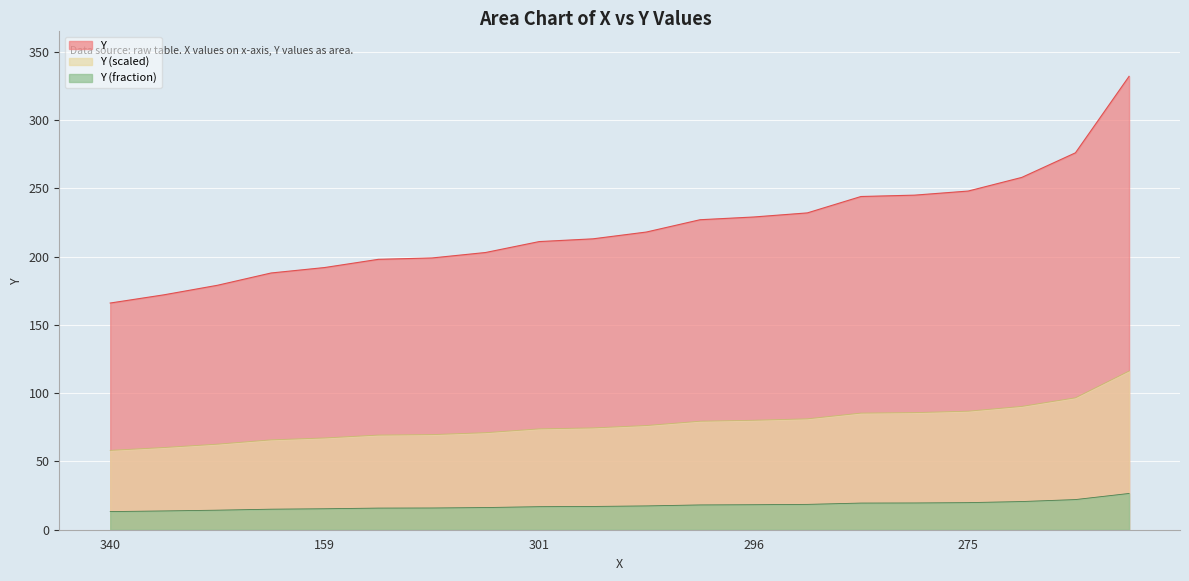

Approximately how many times larger is the value at 406 compared to 285?

1.4